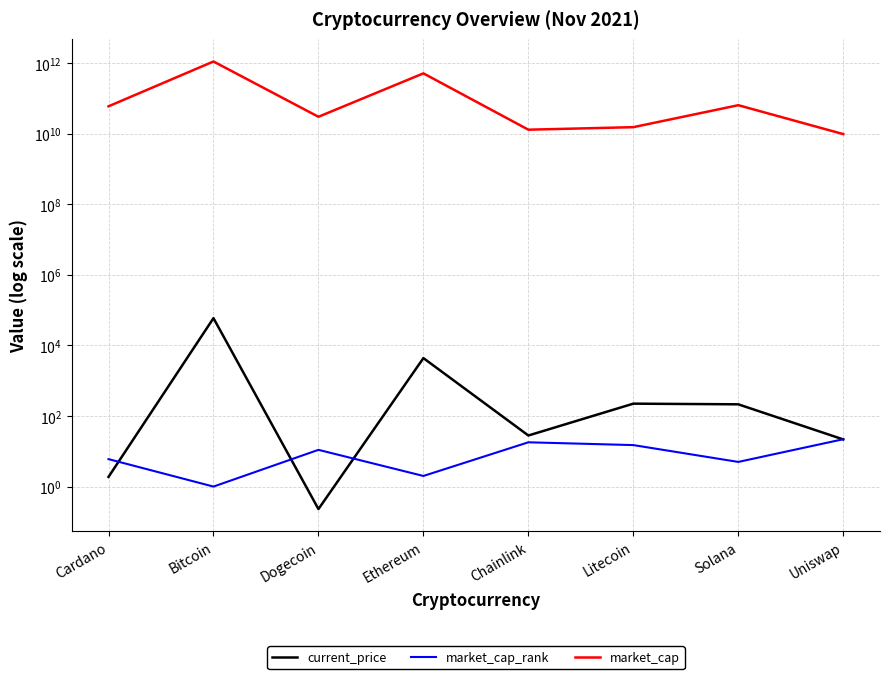

How many interior local peaks does the market_cap series have?

3